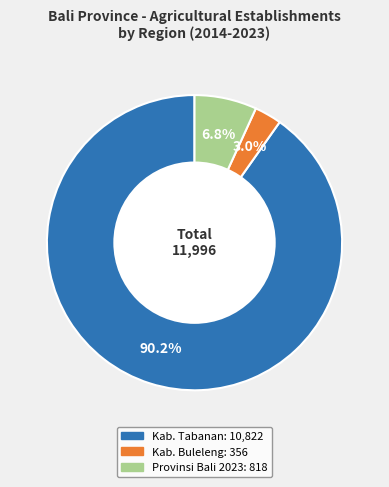

To the nearest percent, what is the average slice percentage?

33%